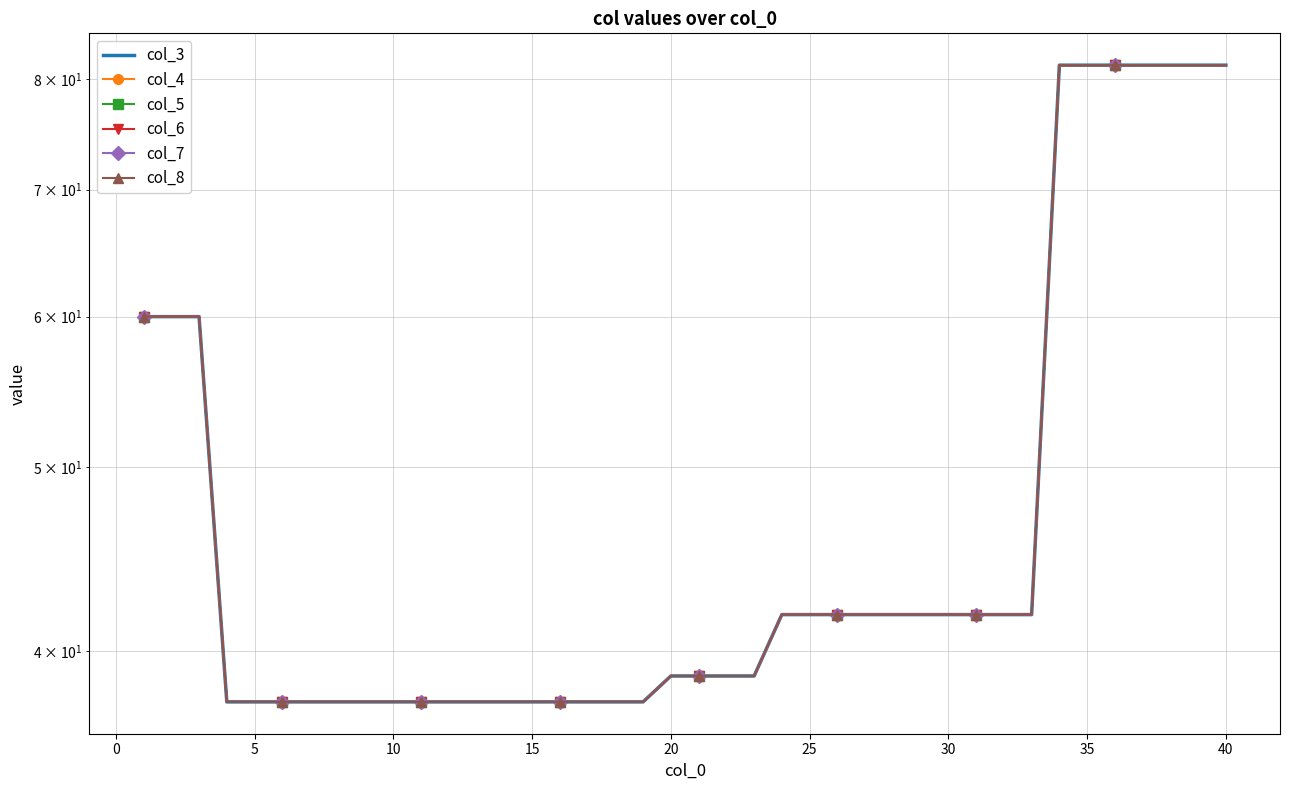

Reading left to right, transcribe all the data shown in this chart.

col_3: 60.0	60.0	60.0	37.6	37.6	37.6	37.6	37.6	37.6	37.6	37.6	37.6	37.6	37.6	37.6	37.6	37.6	37.6	37.6	38.8	38.8	38.8	38.8	41.8	41.8	41.8	41.8	41.8	41.8	41.8	41.8	41.8	41.8	81.4	81.4	81.4	81.4	81.4	81.4	81.4
col_4: 60.0	60.0	60.0	37.6	37.6	37.6	37.6	37.6	37.6	37.6	37.6	37.6	37.6	37.6	37.6	37.6	37.6	37.6	37.6	38.8	38.8	38.8	38.8	41.8	41.8	41.8	41.8	41.8	41.8	41.8	41.8	41.8	41.8	81.4	81.4	81.4	81.4	81.4	81.4	81.4
col_5: 60.0	60.0	60.0	37.6	37.6	37.6	37.6	37.6	37.6	37.6	37.6	37.6	37.6	37.6	37.6	37.6	37.6	37.6	37.6	38.8	38.8	38.8	38.8	41.8	41.8	41.8	41.8	41.8	41.8	41.8	41.8	41.8	41.8	81.4	81.4	81.4	81.4	81.4	81.4	81.4
col_6: 60.0	60.0	60.0	37.6	37.6	37.6	37.6	37.6	37.6	37.6	37.6	37.6	37.6	37.6	37.6	37.6	37.6	37.6	37.6	38.8	38.8	38.8	38.8	41.8	41.8	41.8	41.8	41.8	41.8	41.8	41.8	41.8	41.8	81.4	81.4	81.4	81.4	81.4	81.4	81.4
col_7: 60.0	60.0	60.0	37.6	37.6	37.6	37.6	37.6	37.6	37.6	37.6	37.6	37.6	37.6	37.6	37.6	37.6	37.6	37.6	38.8	38.8	38.8	38.8	41.8	41.8	41.8	41.8	41.8	41.8	41.8	41.8	41.8	41.8	81.4	81.4	81.4	81.4	81.4	81.4	81.4
col_8: 60.0	60.0	60.0	37.6	37.6	37.6	37.6	37.6	37.6	37.6	37.6	37.6	37.6	37.6	37.6	37.6	37.6	37.6	37.6	38.8	38.8	38.8	38.8	41.8	41.8	41.8	41.8	41.8	41.8	41.8	41.8	41.8	41.8	81.4	81.4	81.4	81.4	81.4	81.4	81.4